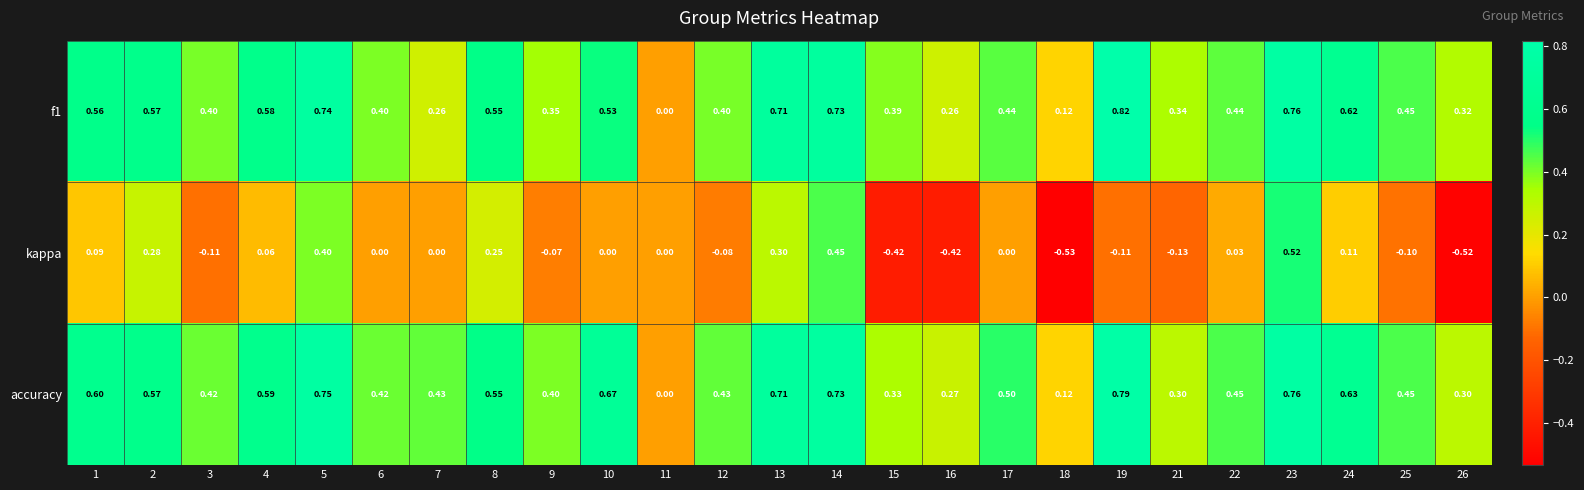

Is the value of f1 at 10 greater than the value of accuracy at 4?

No